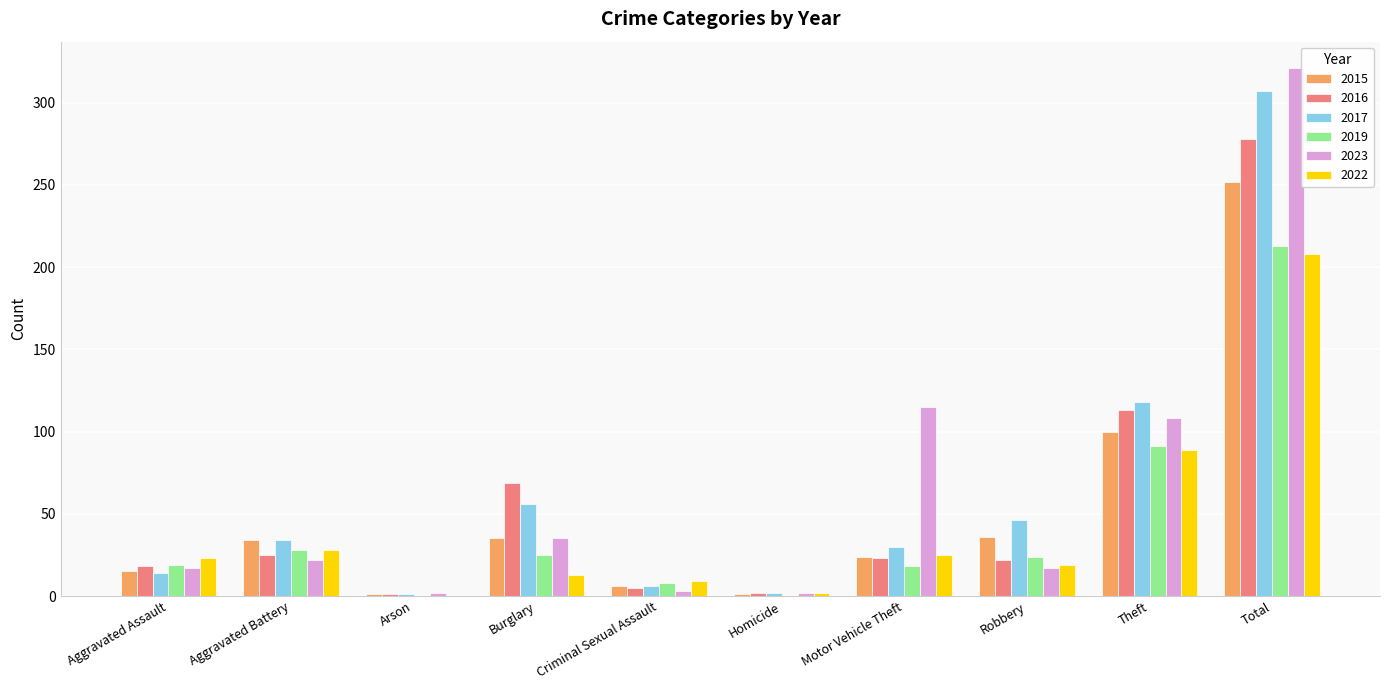

At which label is 2023 closest to 161?

Motor Vehicle Theft